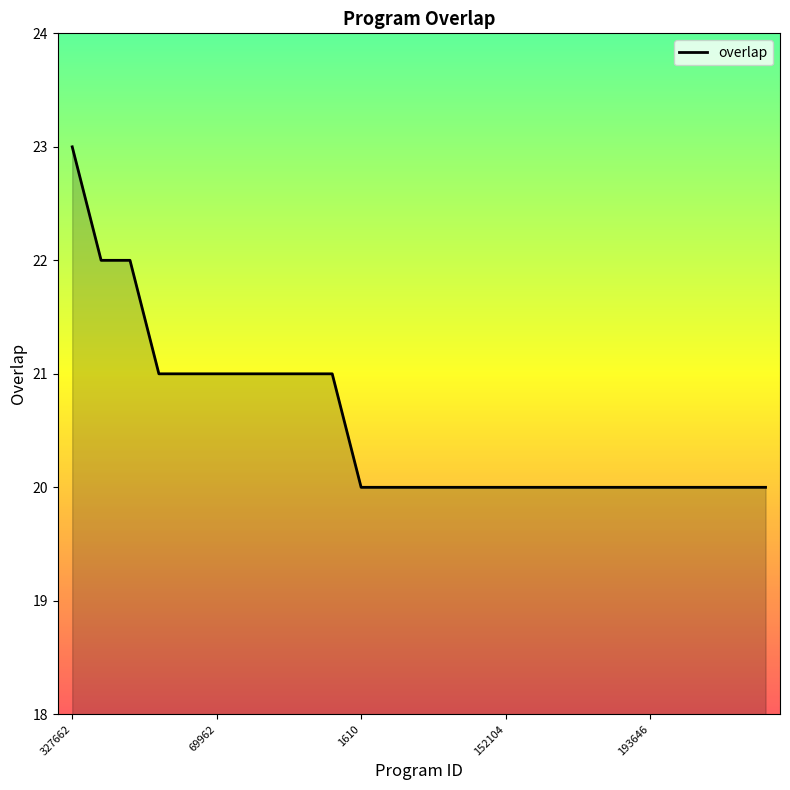

What is the smallest value displayed?

20